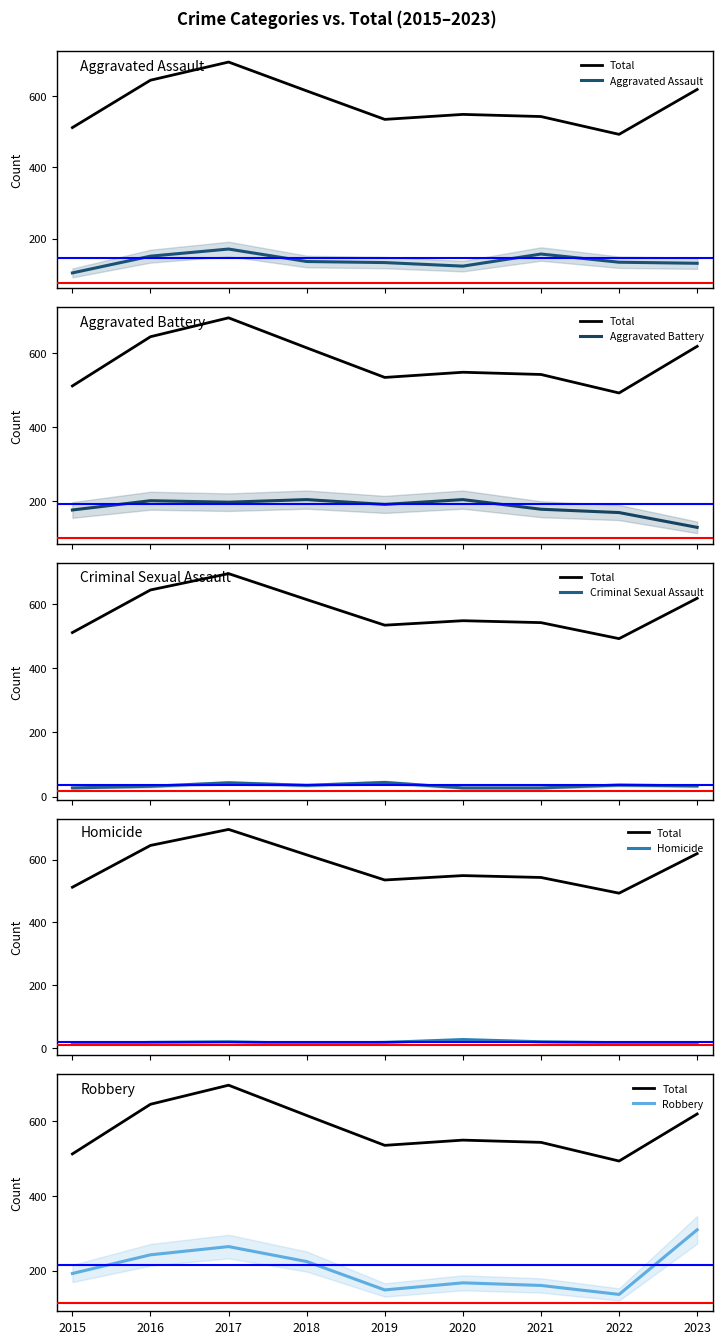

What is the average value of the Criminal Sexual Assault series?

34